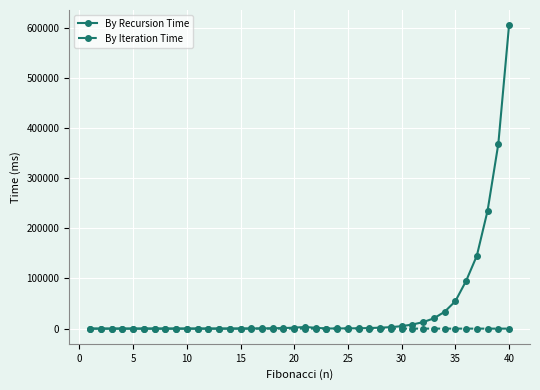

What is the maximum value for By Iteration Time?

4